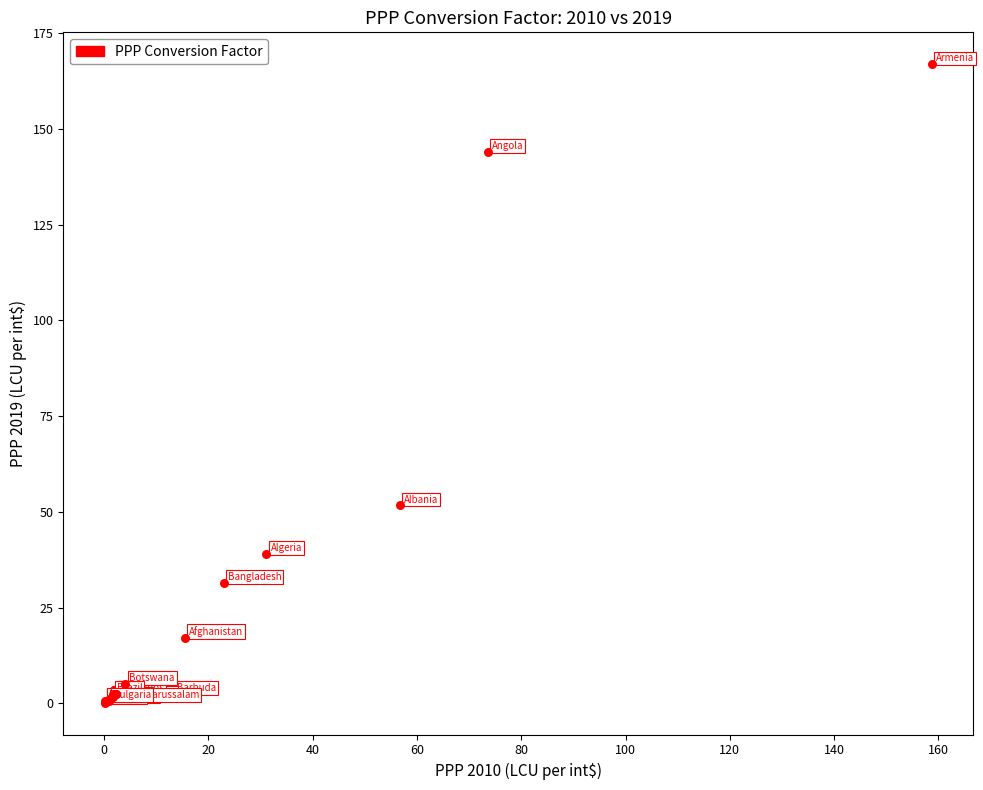

What Y value in the scatter plot is closest to 83?

51.7